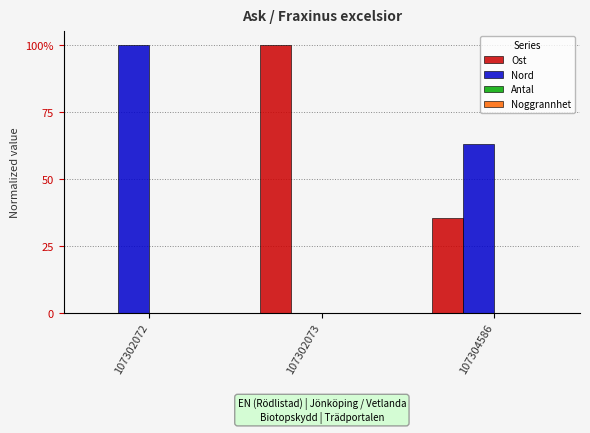

Does the chart contain stacked bars?

No